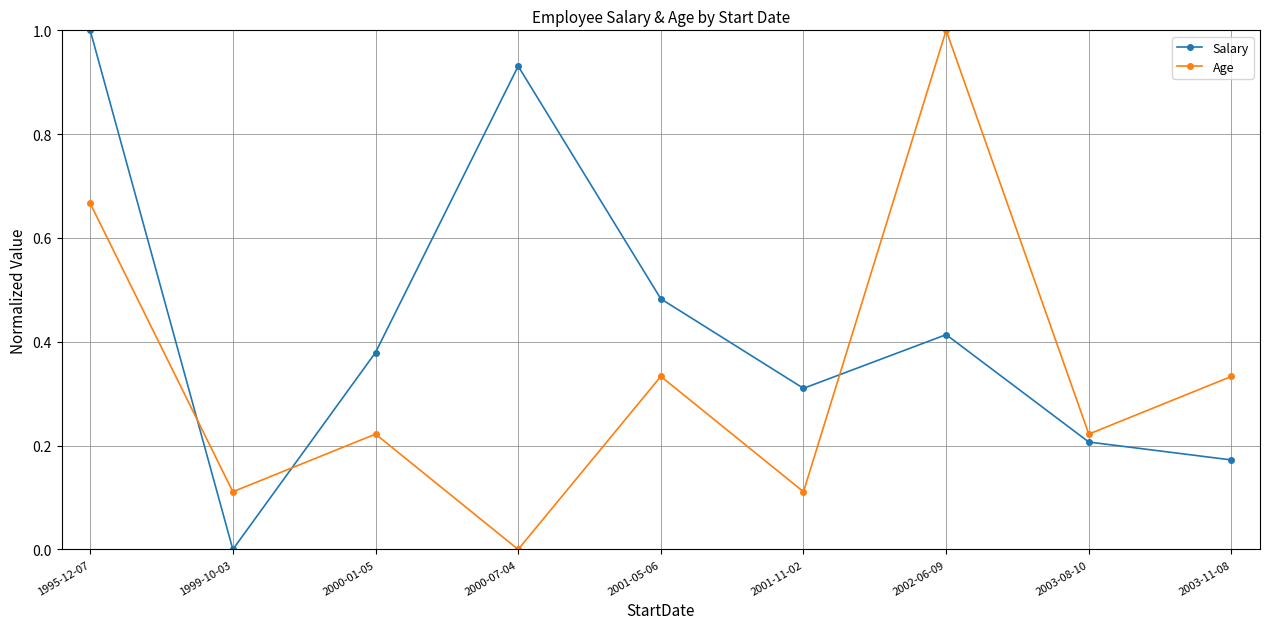

At 2000-07-04, list the series in order from smallest to largest.

Age, Salary